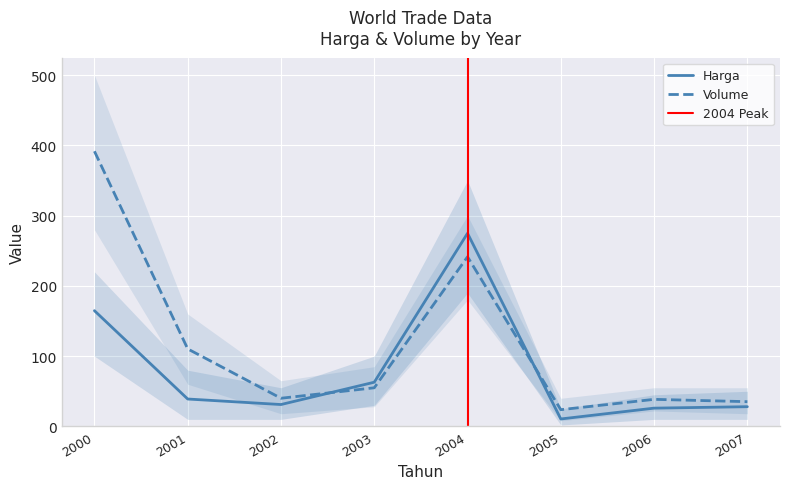

How many values in the Volume series exceed 54?

4